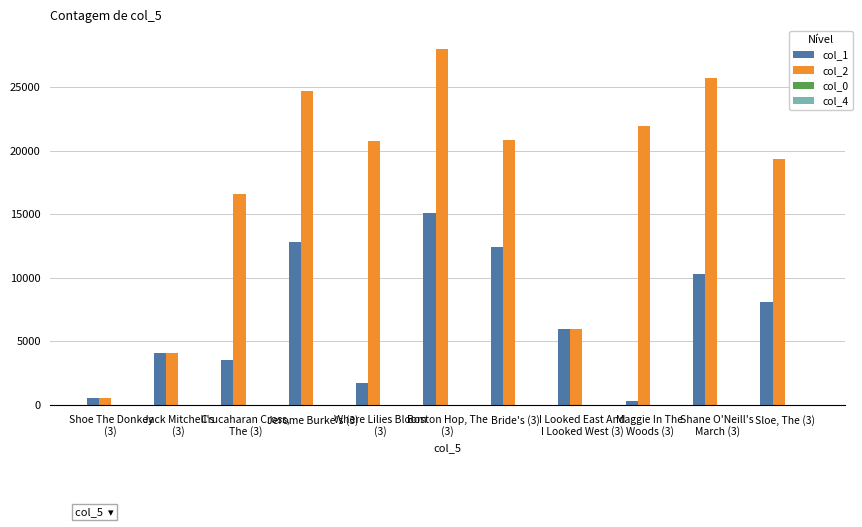

How many groups of bars are there?

11